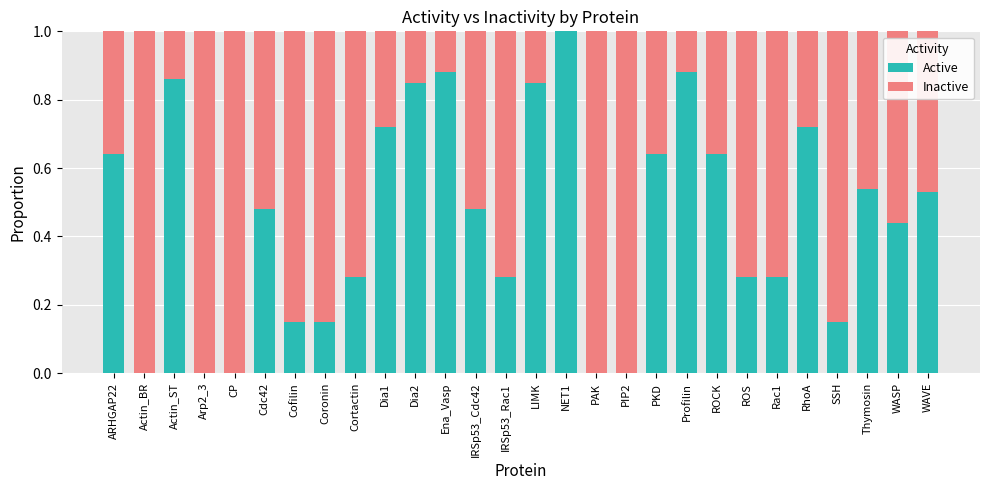

What is the total value across all series at Cofilin?

1.0